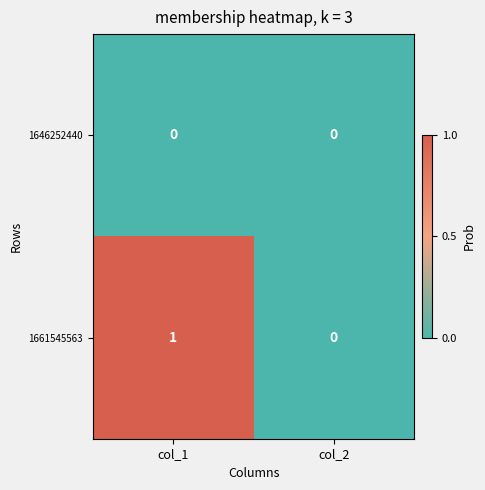

Rank the categories by 1661545563 value from highest to lowest.

col_1, col_2